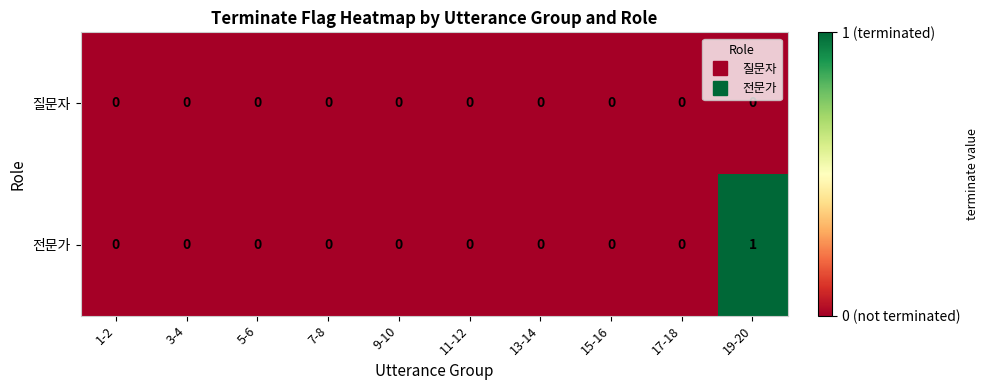

At which label does 전문가 reach its peak?

19-20